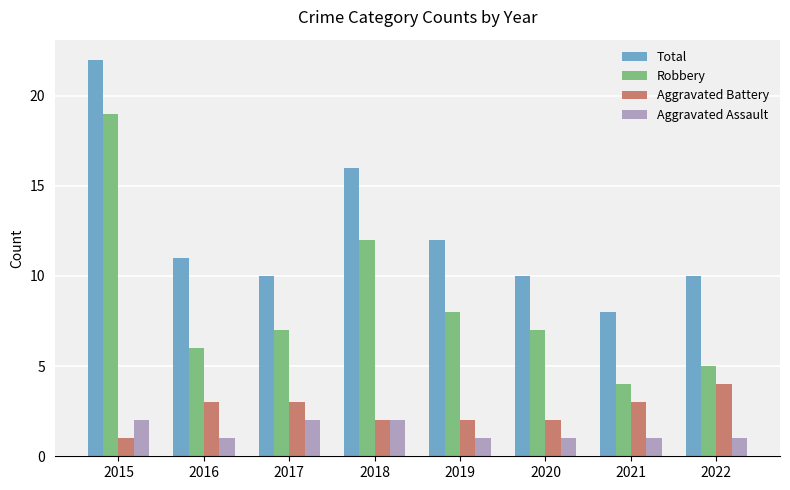

What is the value of the Robbery bar at the 2nd from the left?

6